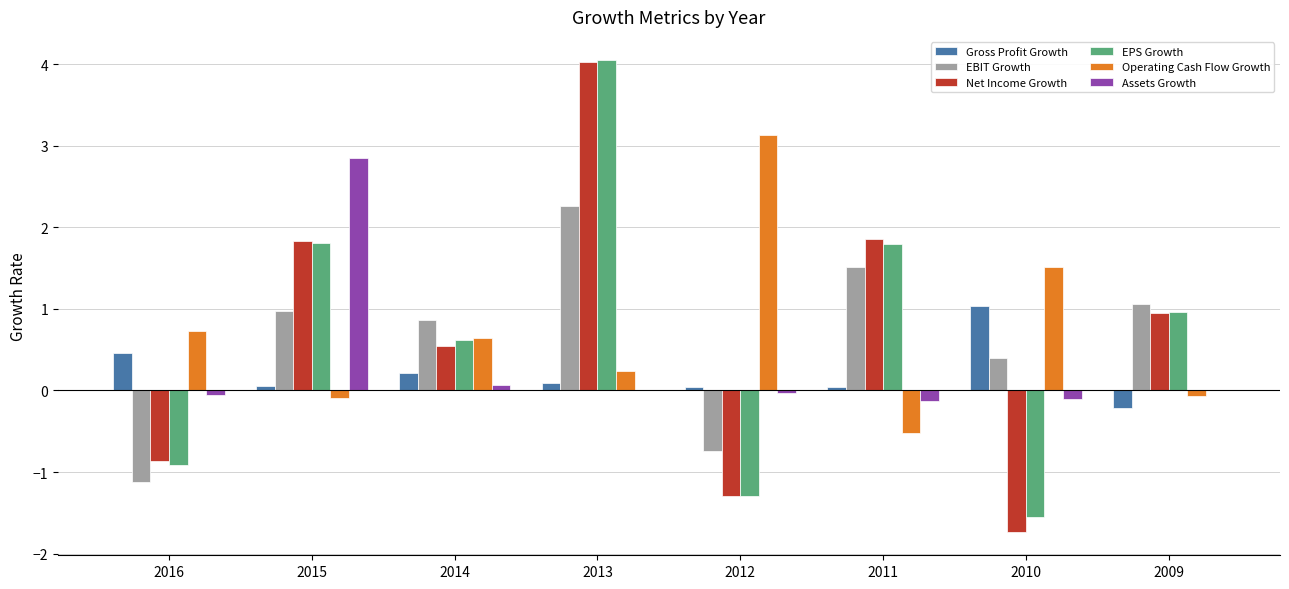

What are all the series names shown in the legend?

Gross Profit Growth, EBIT Growth, Net Income Growth, EPS Growth, Operating Cash Flow Growth, Assets Growth